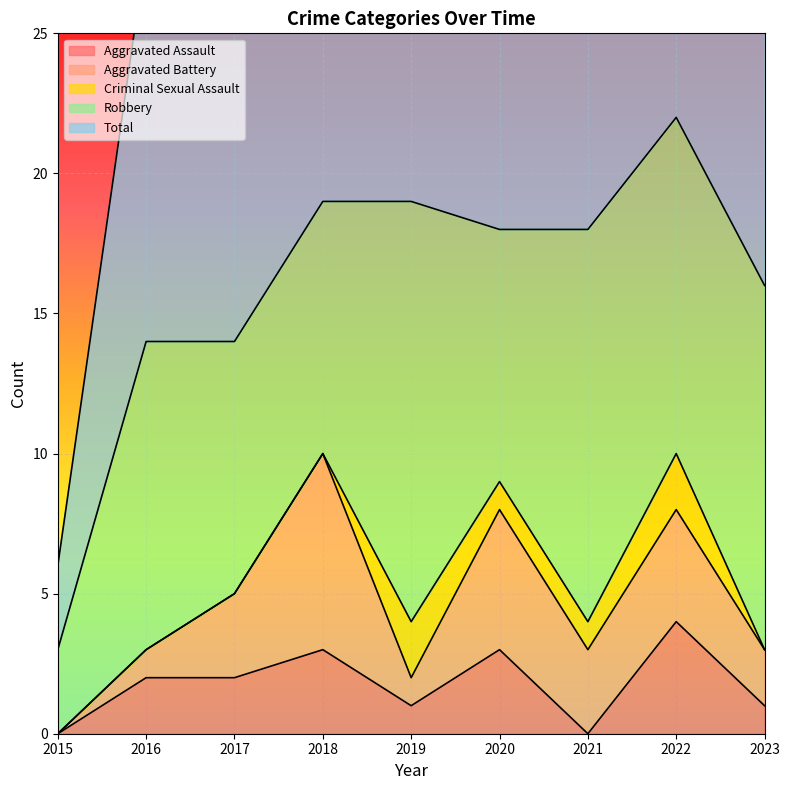

Where is the first local maximum for Aggravated Battery?

2018